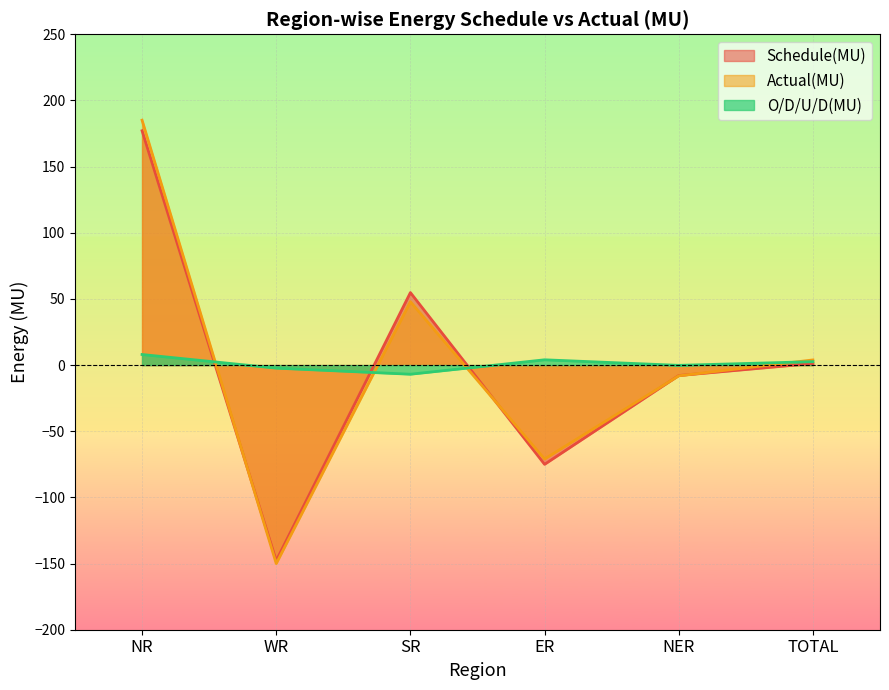

At how many categories does at least one series exceed -120?

6